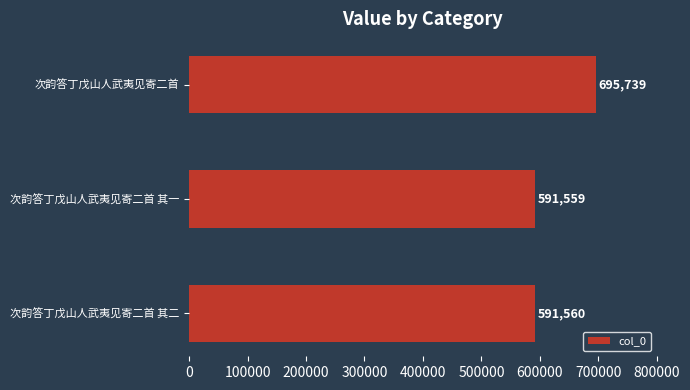

The chart shows a value of 591560 at 次韵答丁戊山人武夷见寄二首 其二. True or false?

True